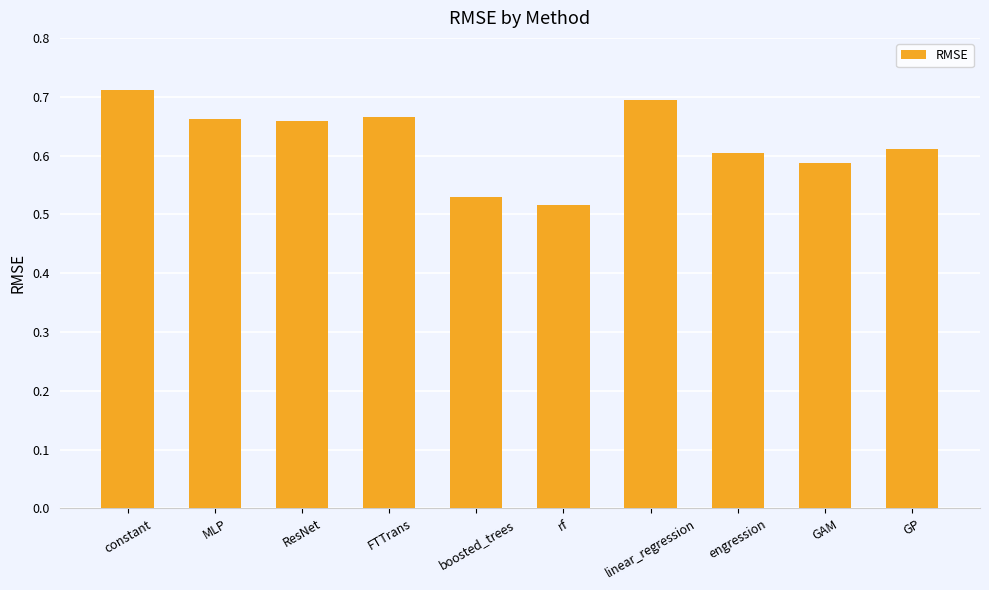

What is the sum of all values?

6.2